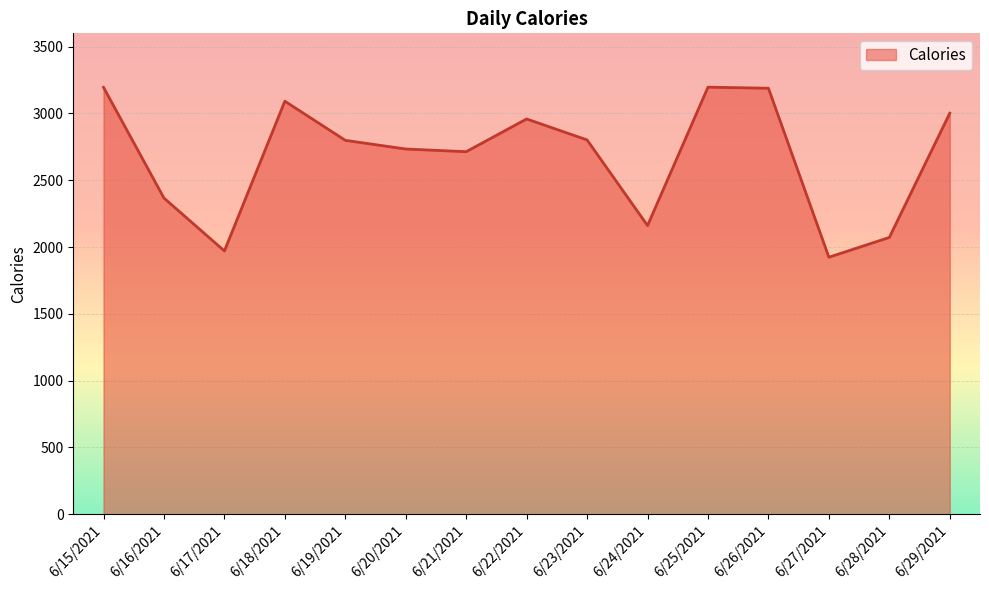

What is the minimum value shown in the chart?

1924